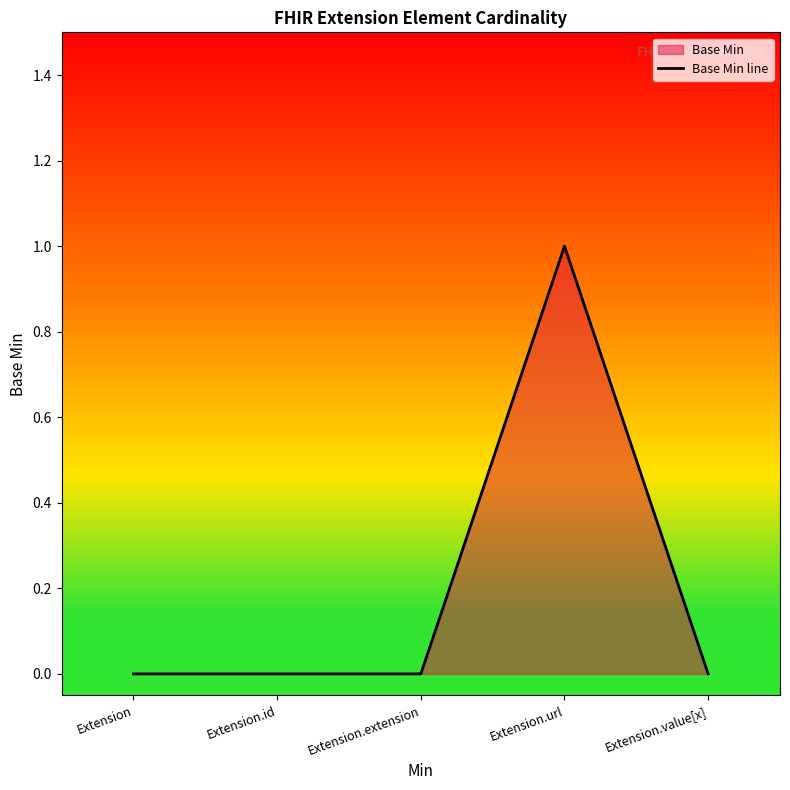

How many points are higher than both their immediate neighbors (excluding endpoints)?

1